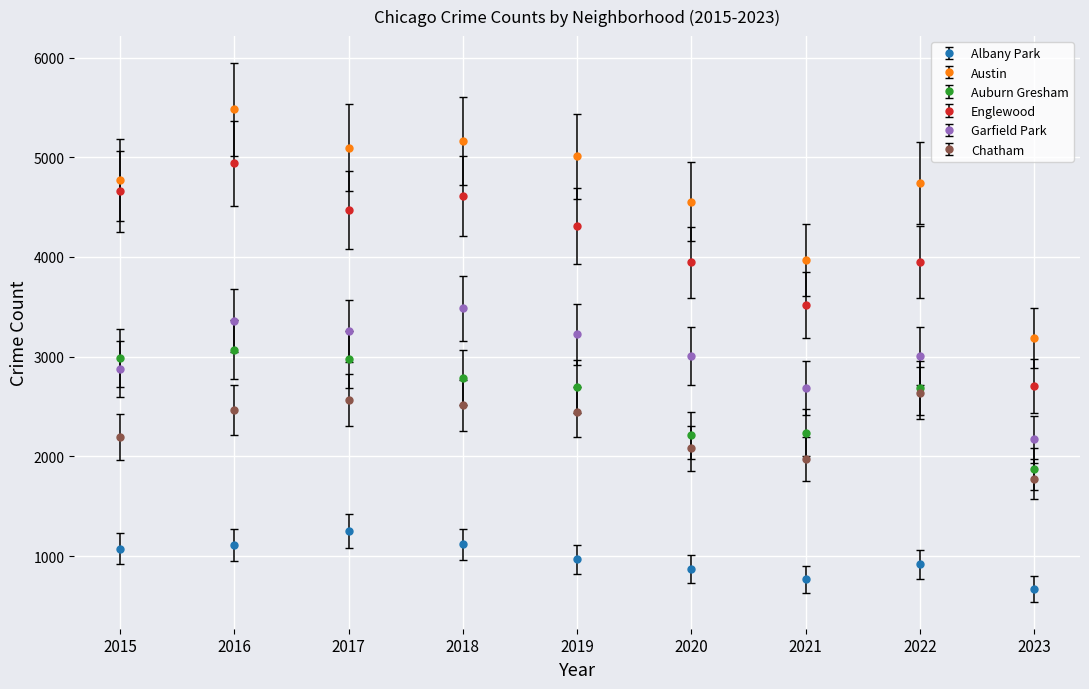

What is the lowest value of the Albany Park series?

669